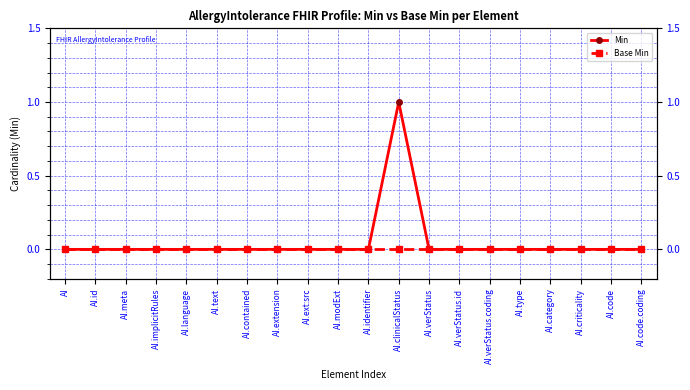

What is the highest value of the Min series?

1